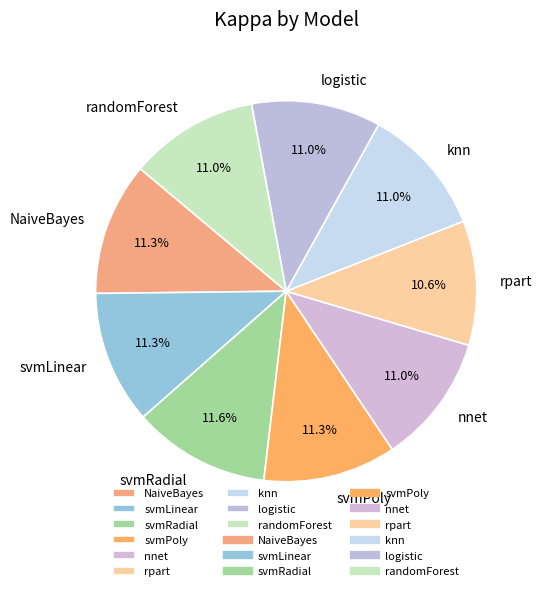

What percentage is the svmPoly slice, to the nearest percent?

11%